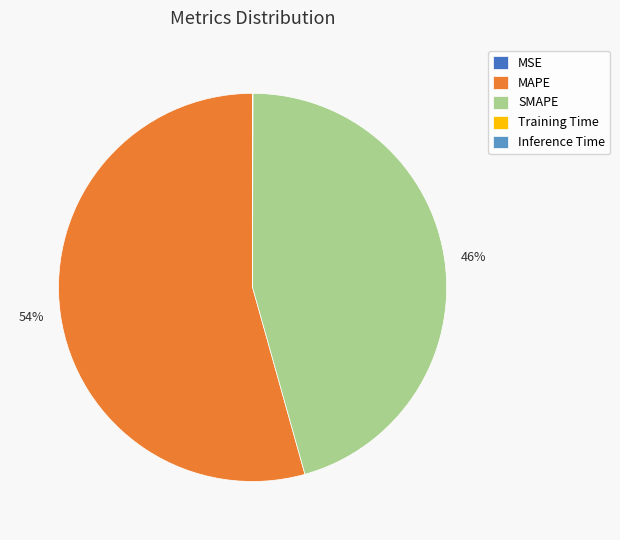

To the nearest percent, what is the difference between the largest and smallest slice percentages?

54%